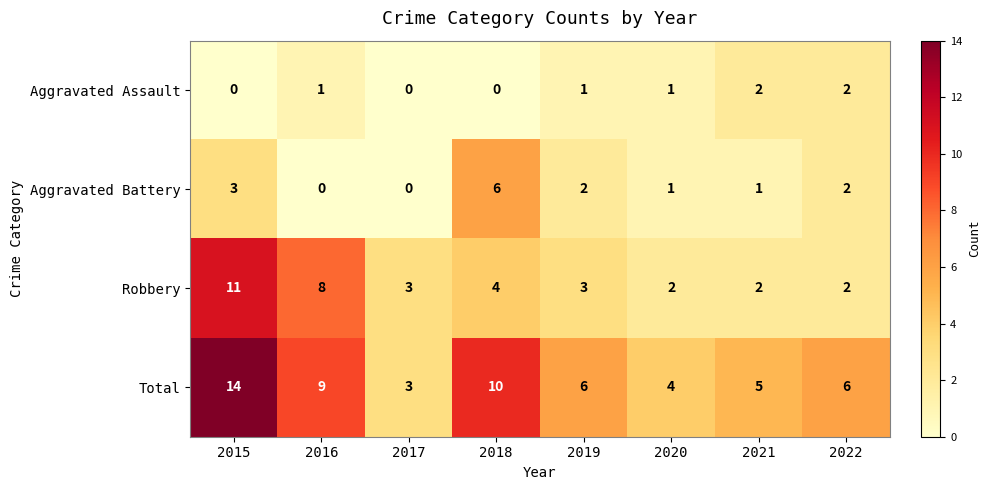

What is the difference between the maximum and minimum values in the Robbery series?

9